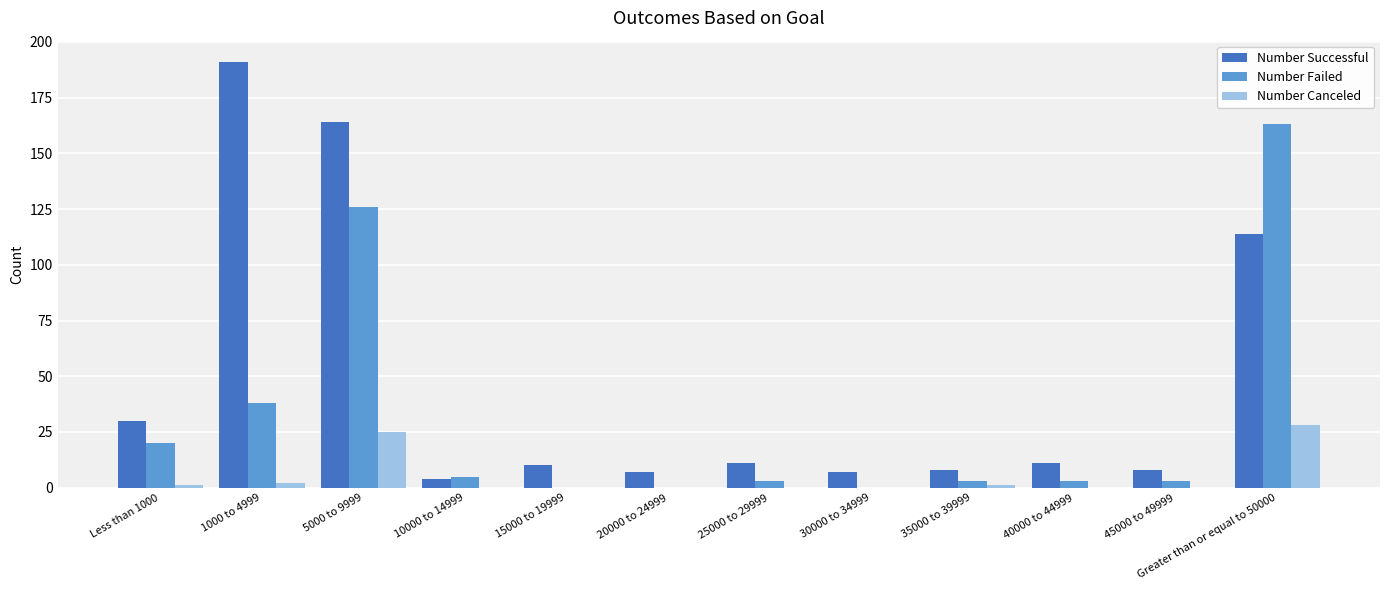

Where is Number Successful nearest to the value 97?

Greater than or equal to 50000